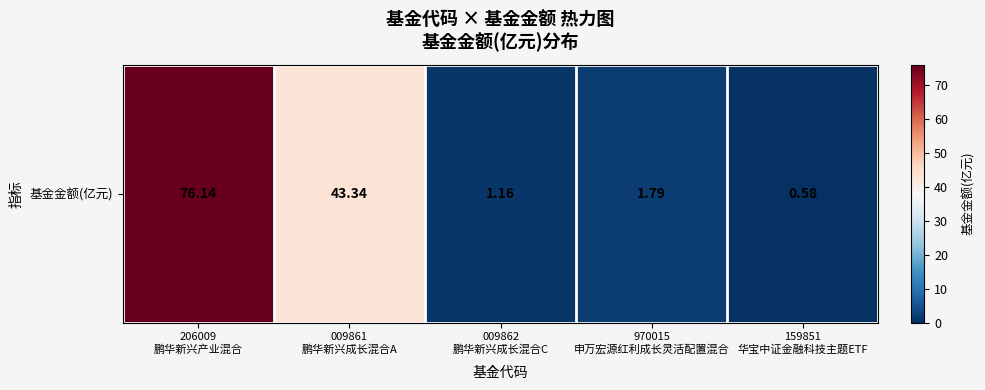

Reading right to left, list all the values displayed in this chart.

159851
华宝中证金融科技主题ETF=0.6	970015
申万宏源红利成长灵活配置混合=1.8	009862
鹏华新兴成长混合C=1.2	009861
鹏华新兴成长混合A=43.3	206009
鹏华新兴产业混合=76.1